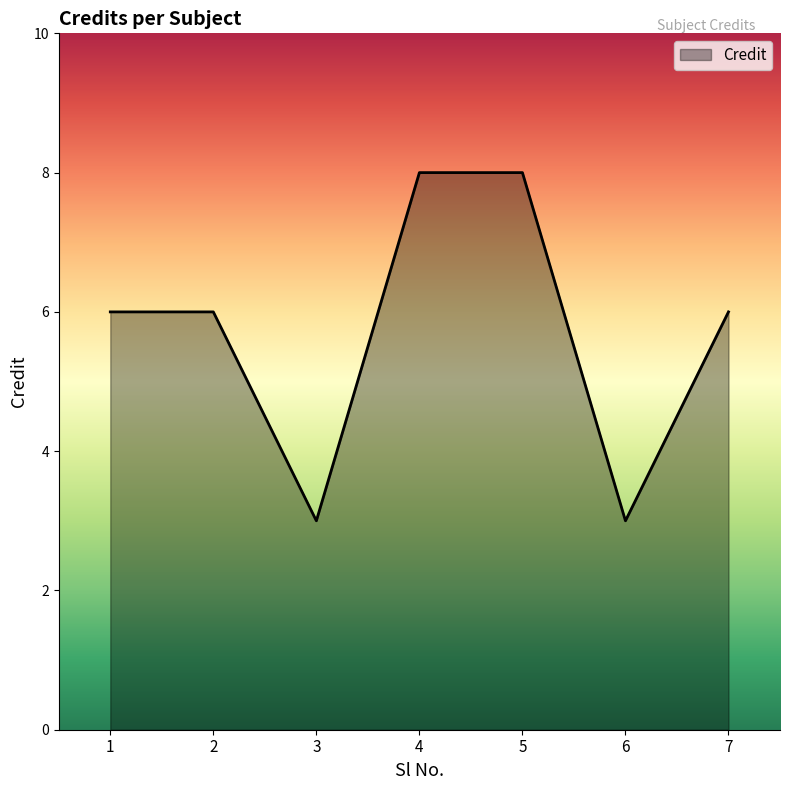

What is the difference between the maximum and second lowest values?

5